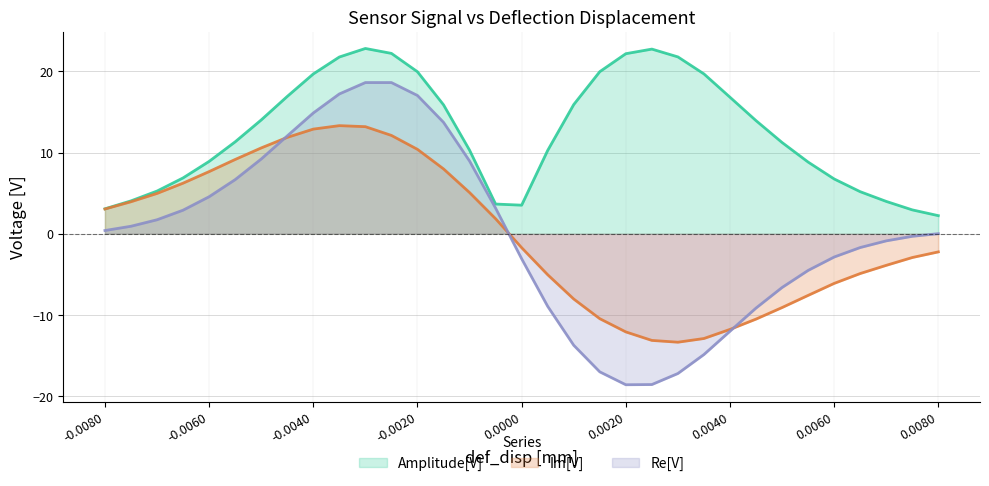

How many times do Im[V] and Re[V] cross each other?

3